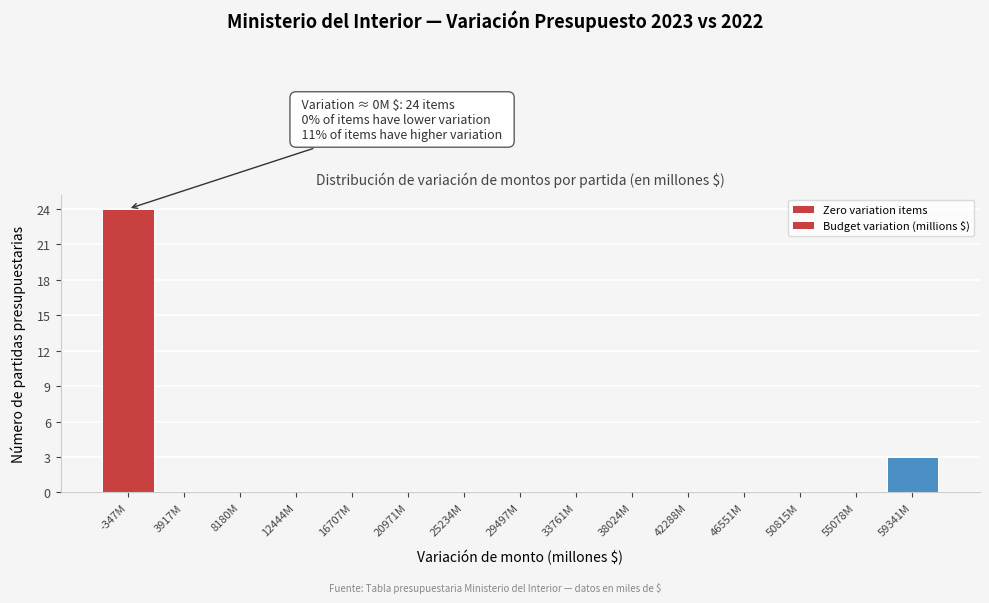

Reading left to right, list all the values displayed in this chart.

-347M=24	3917M=0	8180M=0	12444M=0	16707M=0	20971M=0	25234M=0	29497M=0	33761M=0	38024M=0	42288M=0	46551M=0	50815M=0	55078M=0	59341M=3